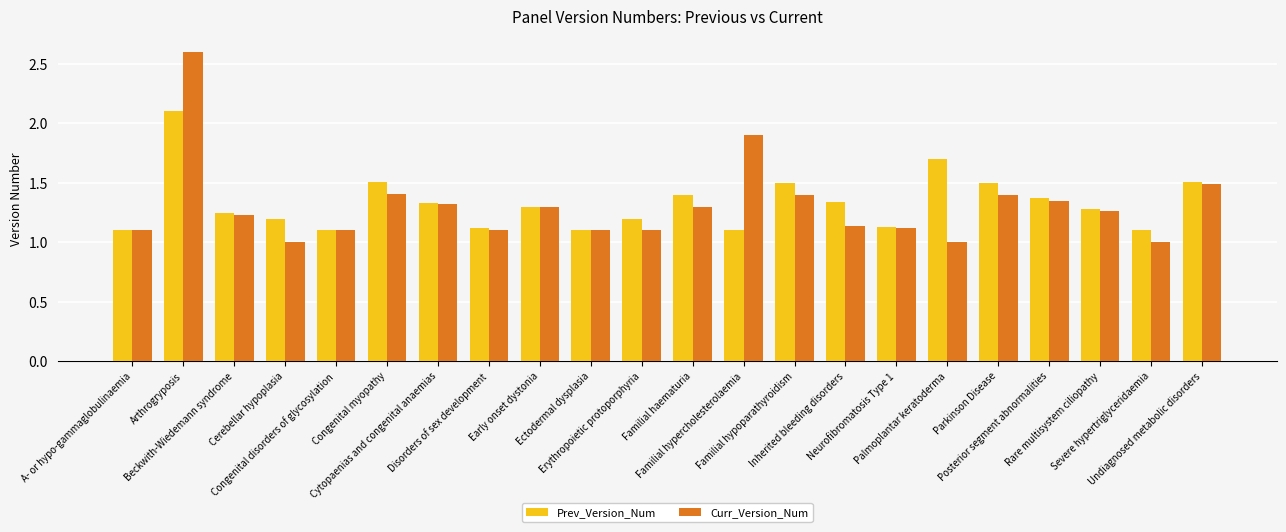

How many distinct data groups are displayed?

2